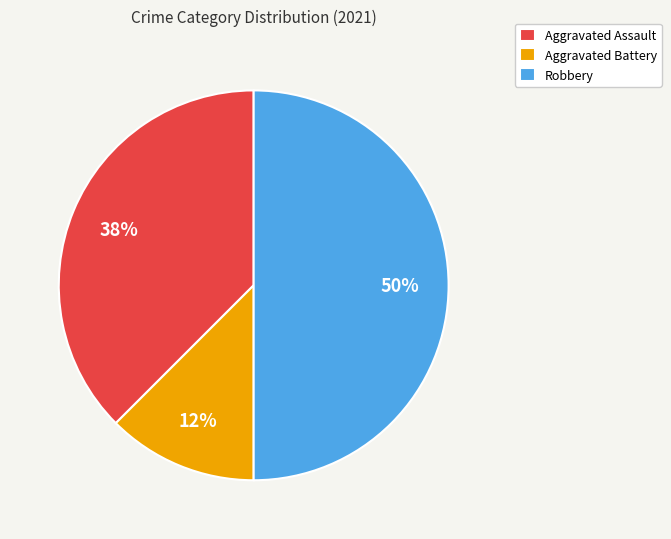

Combined, do Robbery and Aggravated Battery account for over 50%?

Yes